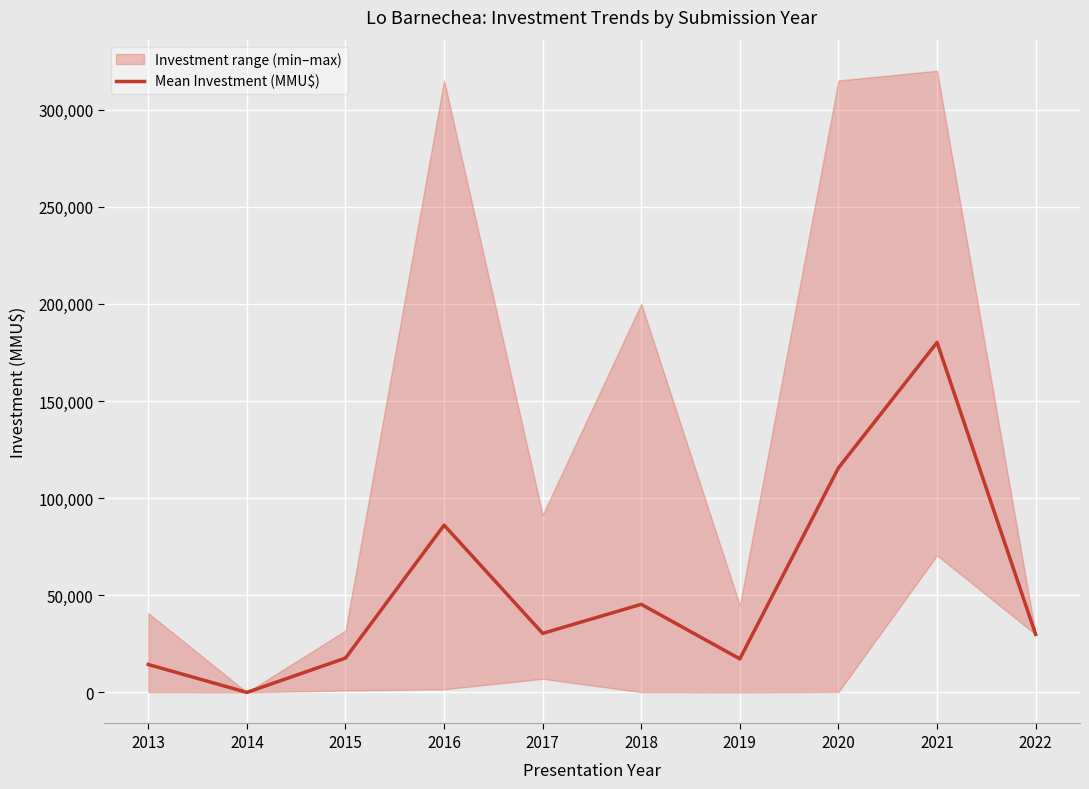

True or false: the data has more than 2 interior local peaks.

True